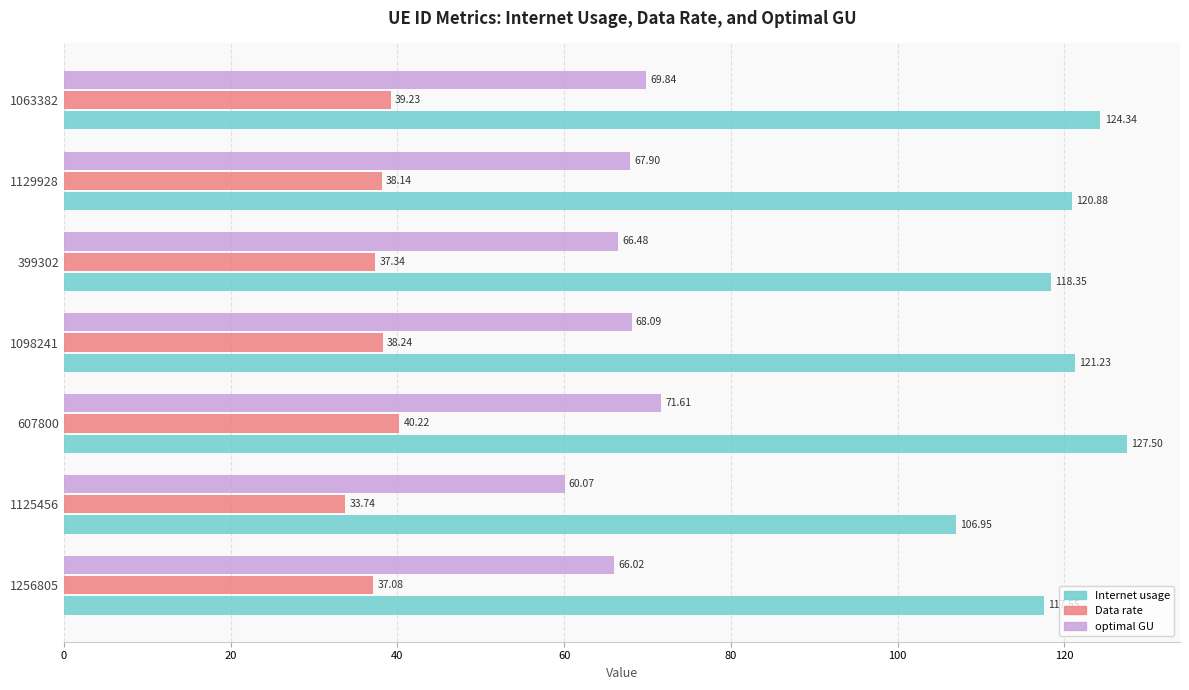

What is the average value of the optimal GU series?

67.1